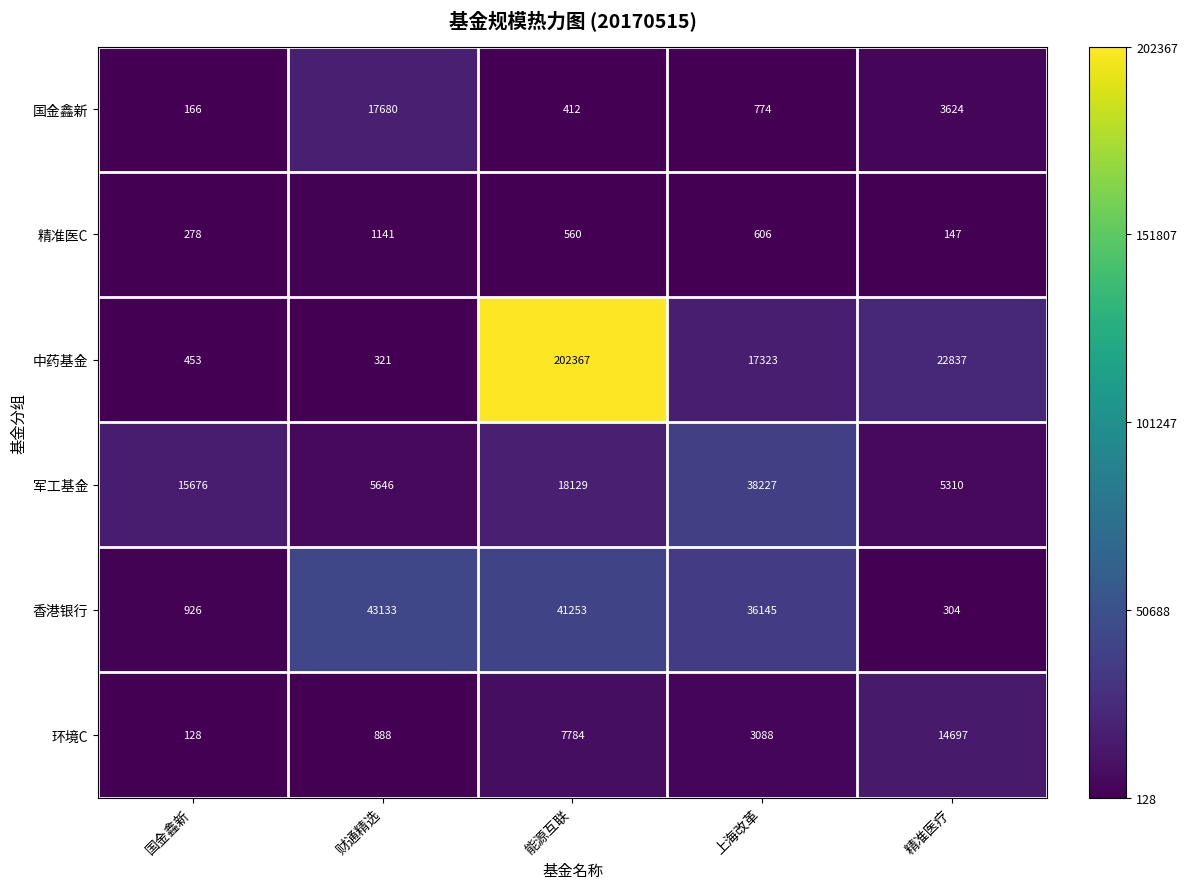

What is the difference between the maximum and minimum values in the 精准医C series?

994